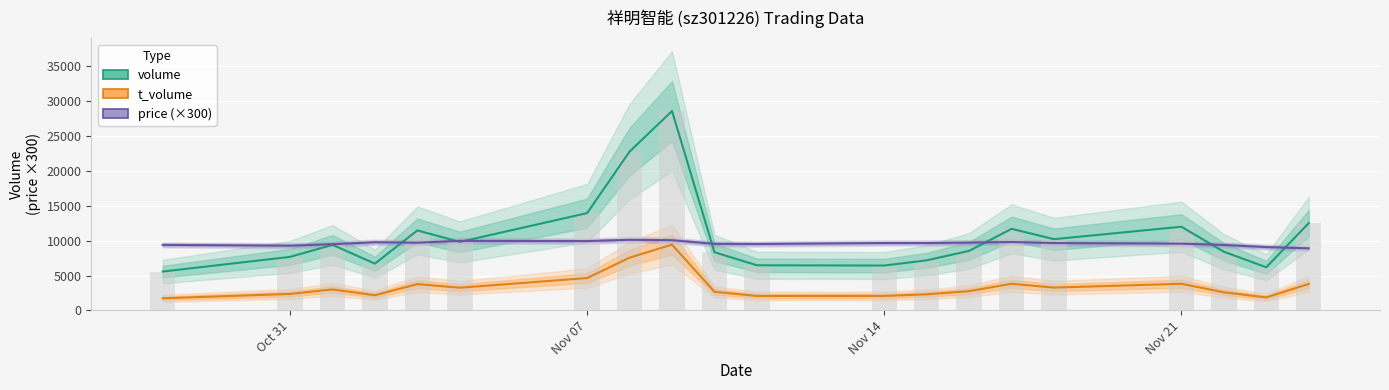

Reading left to right, transcribe all the data shown in this chart.

volume: 5572.0	7673.0	9400.0	6707.0	11466.0	9820.0	13947.0	22767.0	28575.0	8339.0	6470.0	6432.0	7180.0	8537.0	11692.0	10213.0	11994.0	8415.0	6181.0	12506.0
t_volume: 1740.0	2363.0	3012.0	2175.0	3773.0	3255.0	4640.0	7561.0	9434.0	2673.0	2071.0	2081.0	2306.0	2766.0	3822.0	3271.0	3821.0	2599.0	1863.0	3792.0
price (×300): 9393.0	9279.0	9489.0	9774.0	9702.0	9969.0	9936.0	10119.0	10065.0	9543.0	9519.0	9660.0	9660.0	9717.0	9801.0	9654.0	9570.0	9381.0	9081.0	8895.0